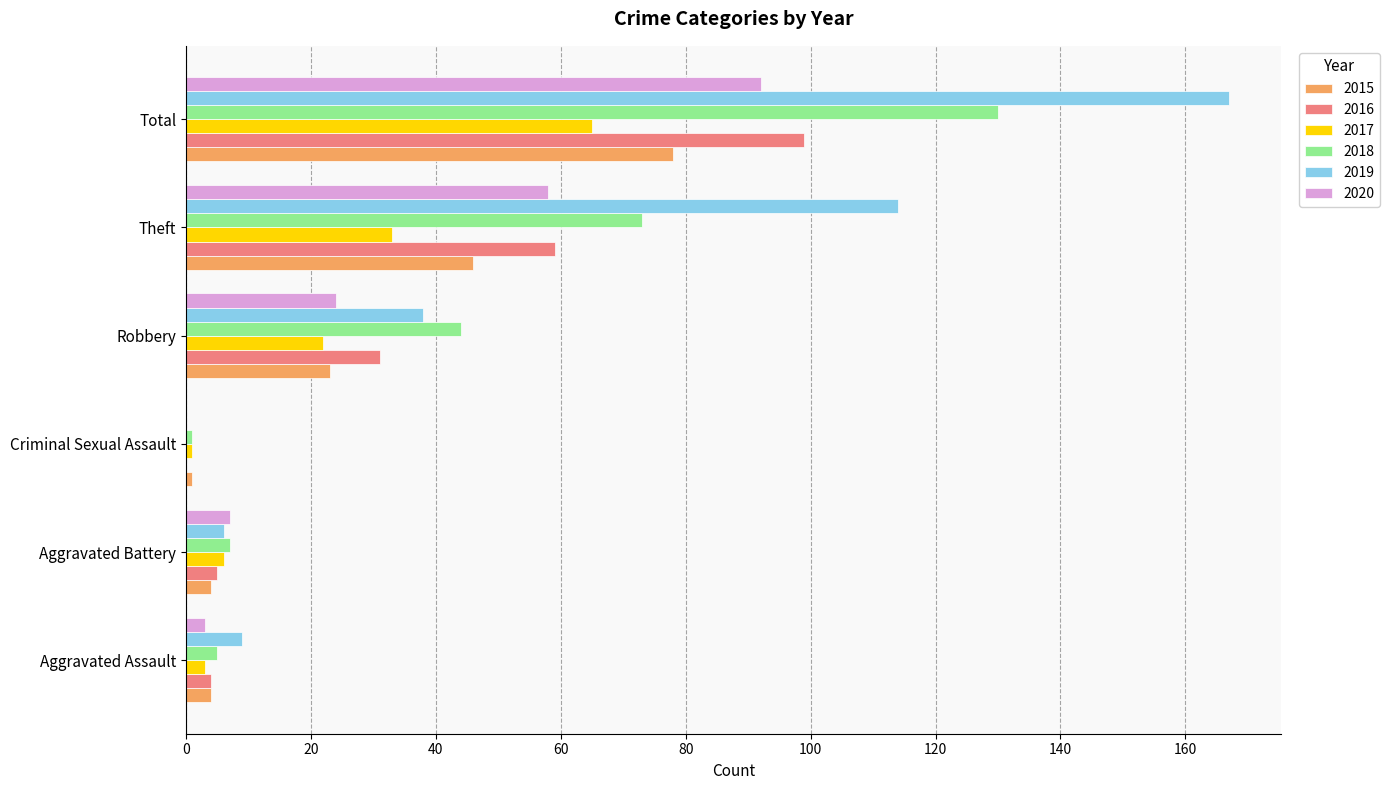

What is the sum of the 2020 values at Robbery and Aggravated Assault?

27